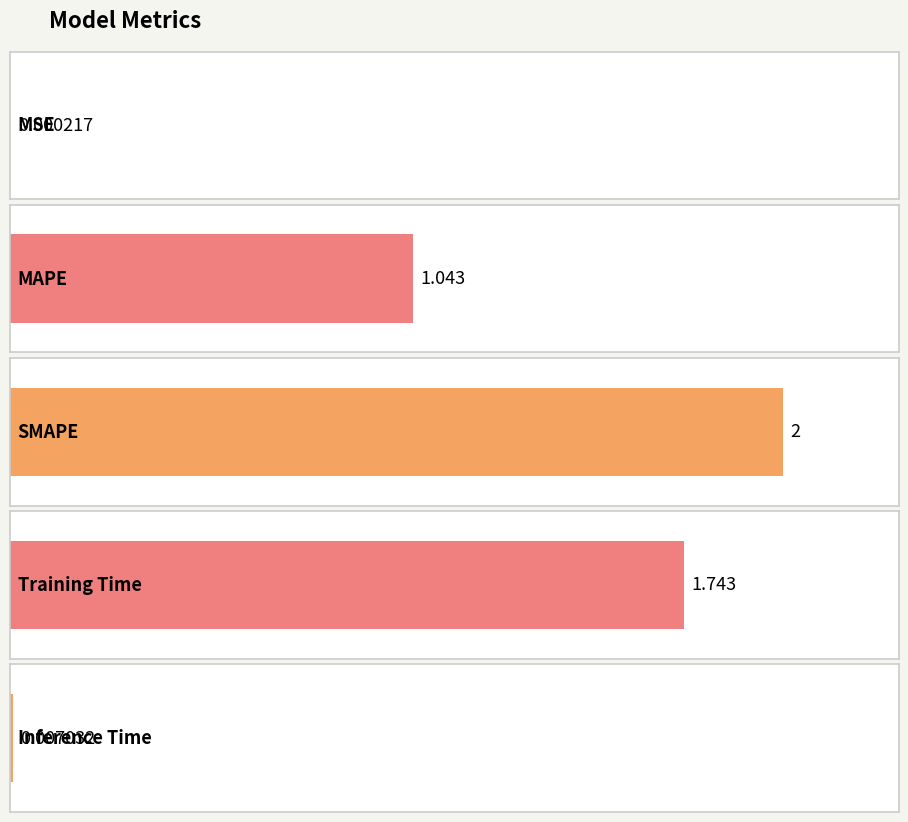

What is the average value?

1.0